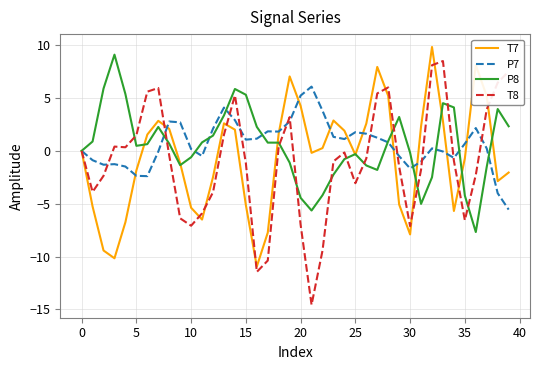

Rank the series by their maximum value, from lowest to highest.

P7, T8, P8, T7